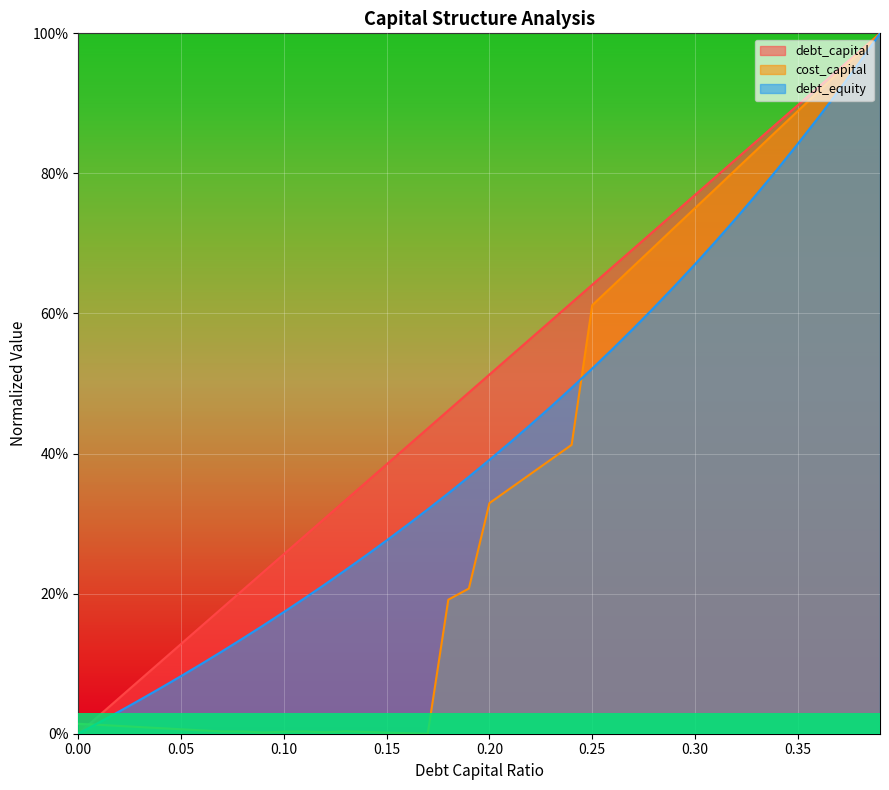

Is the value of debt_capital at 0.13 greater than the value of cost_capital at 0.01?

Yes